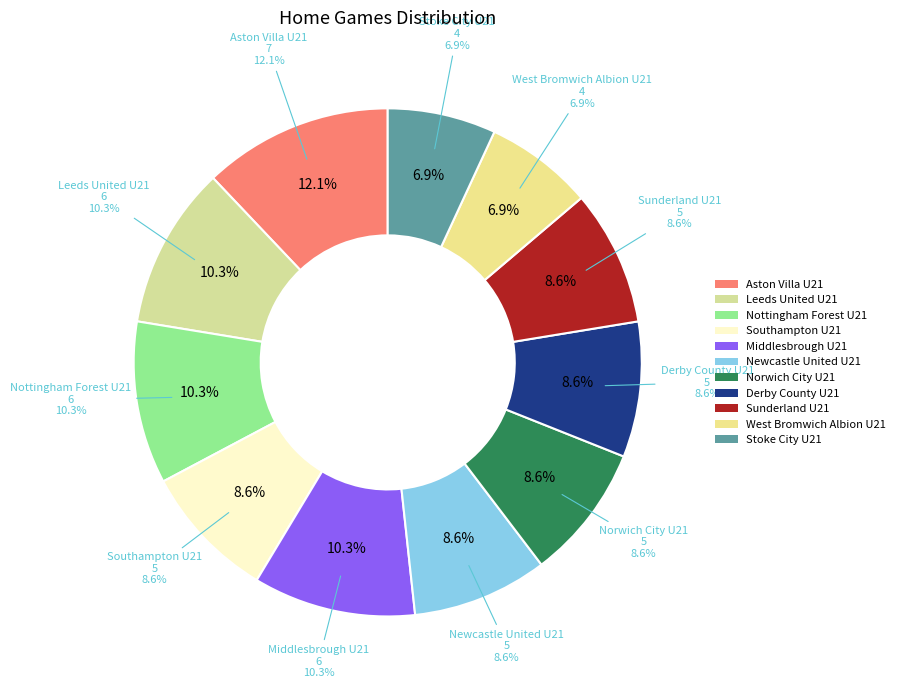

Is it true that Norwich City U21 is 14% of the pie?

False